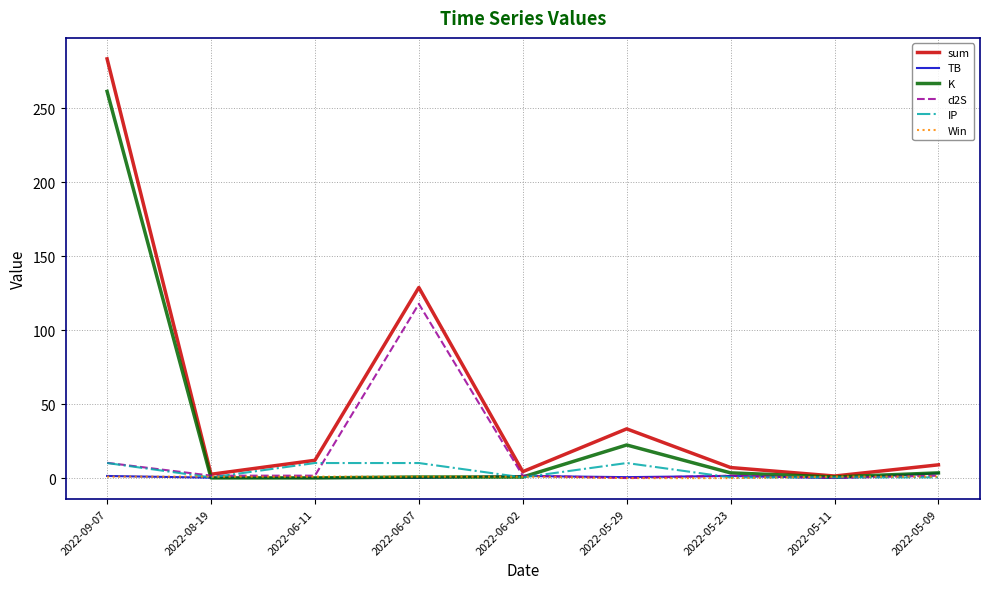

True or false: d2S and K intersect in this chart.

True